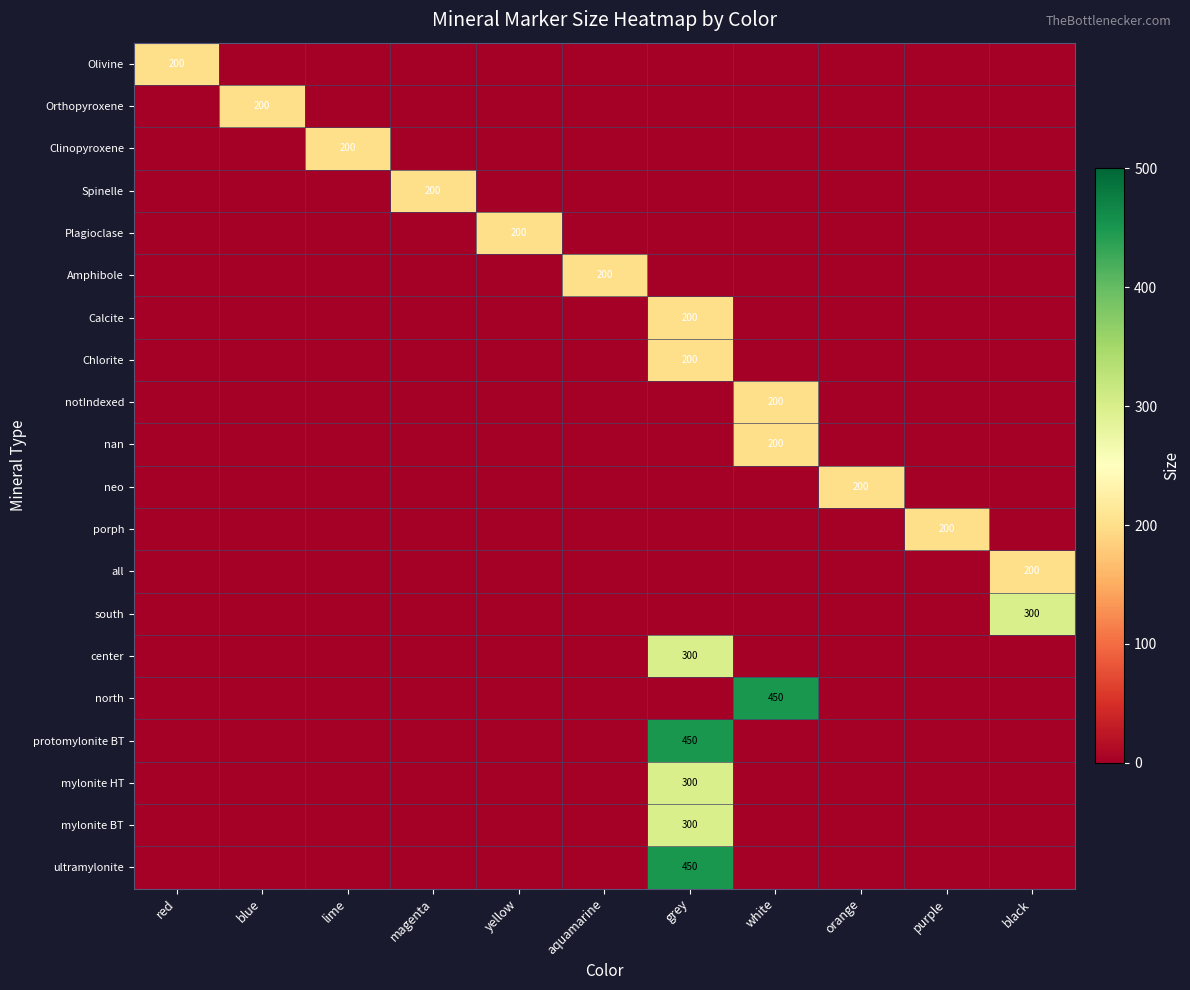

Between black and grey, which is larger?

black